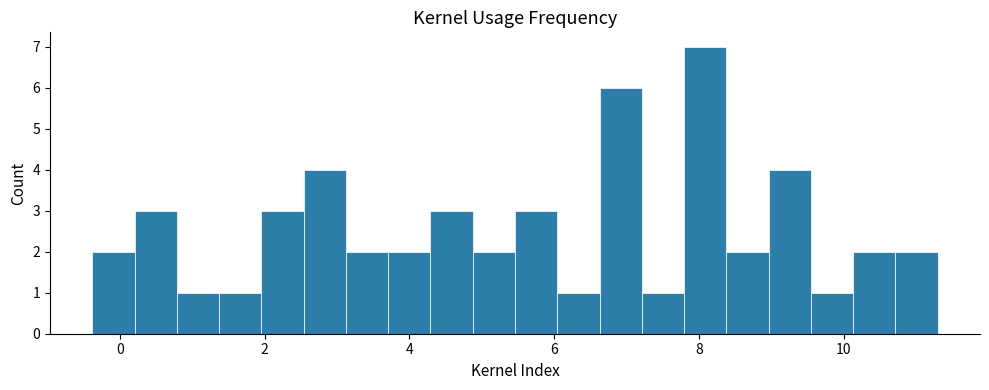

Around what value on the x-axis is the tallest bar? Give the approximate position of its centre, as read against the axis.

8.0